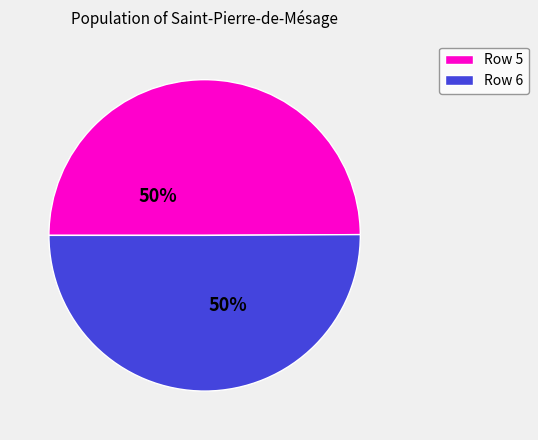

To the nearest percent, what is the average slice percentage?

50%